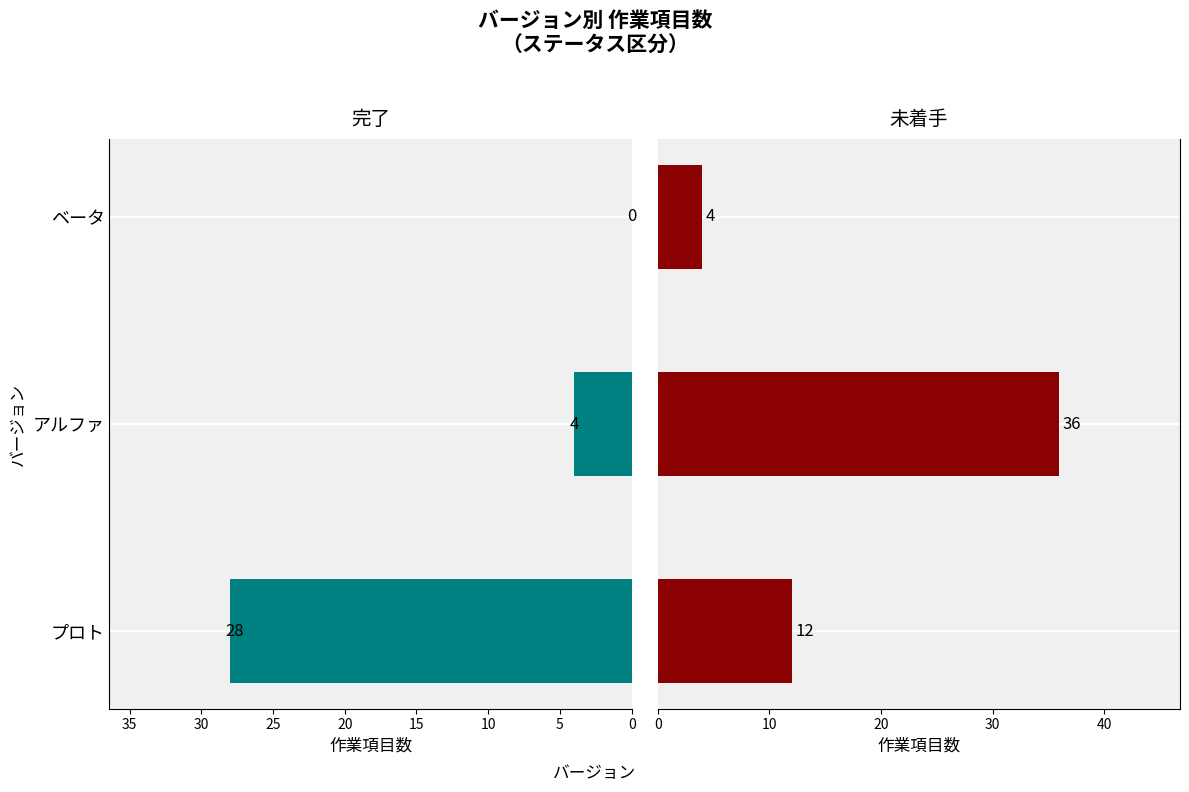

Which series has the largest total across all categories?

未着手